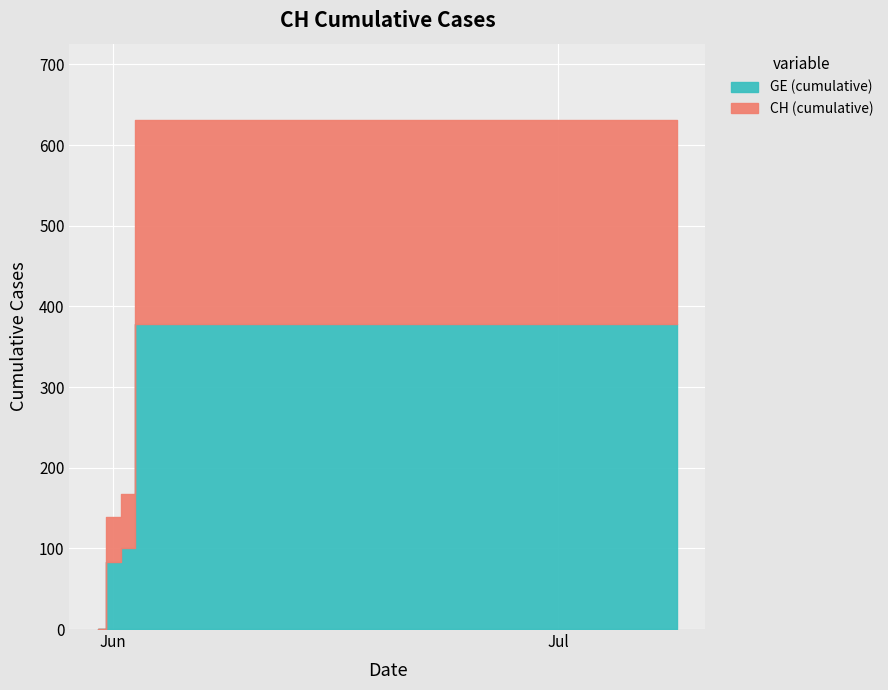

What is the label of the 4th point from the left?

2020-06-03